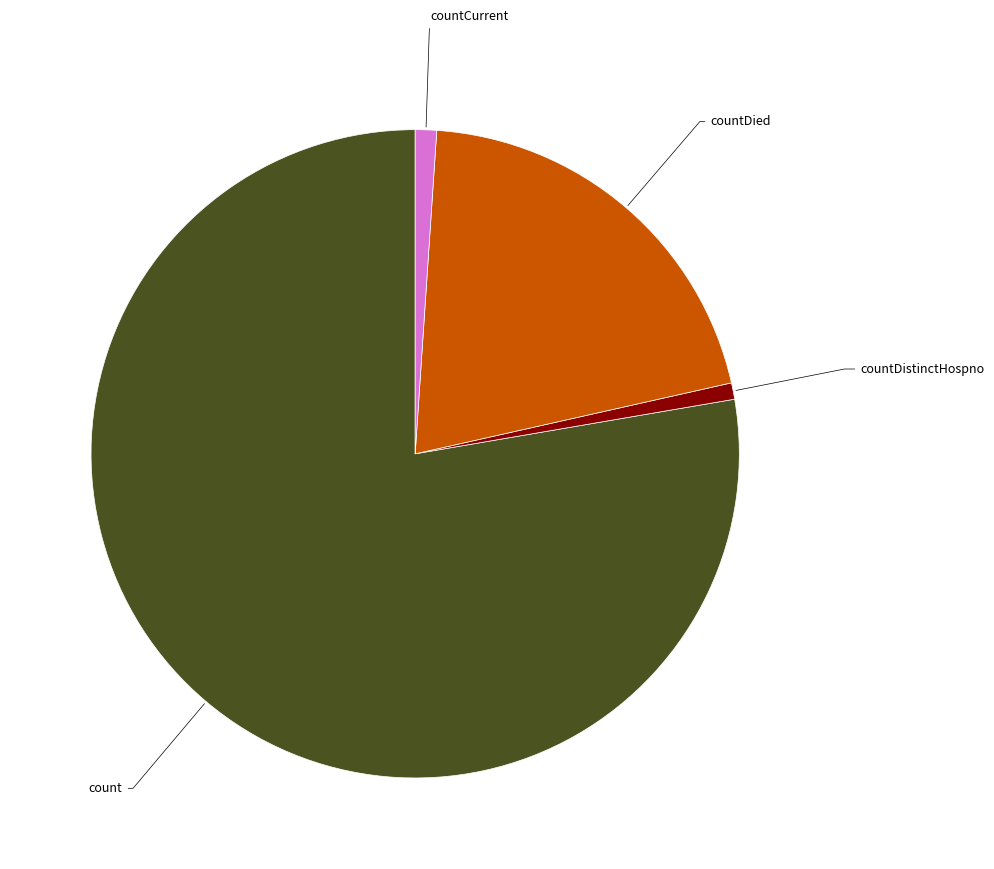

Does any single category account for the majority?

Yes